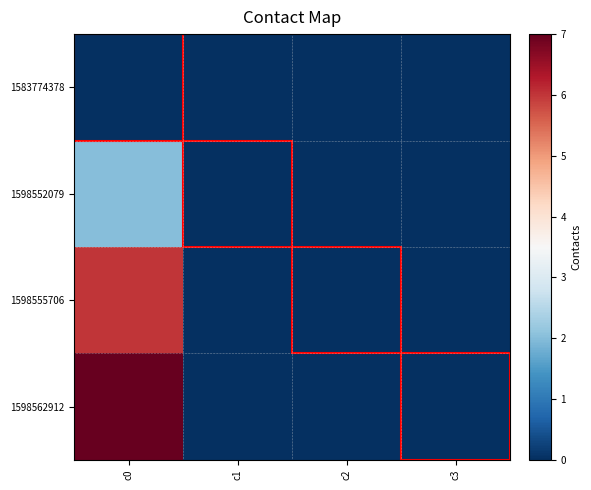

Which category has the lowest value across all series?

c0